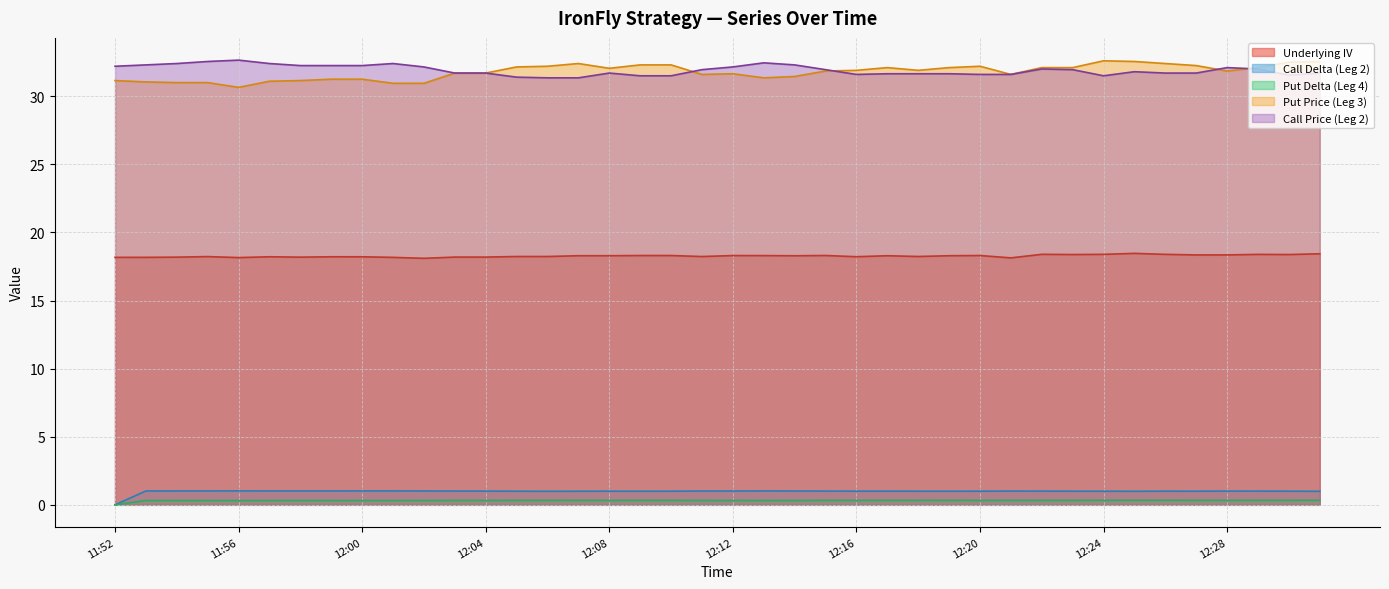

Is the value of Put Delta (Leg 4) at 11:56 greater than the value of Call Price (Leg 2) at 11:58?

No